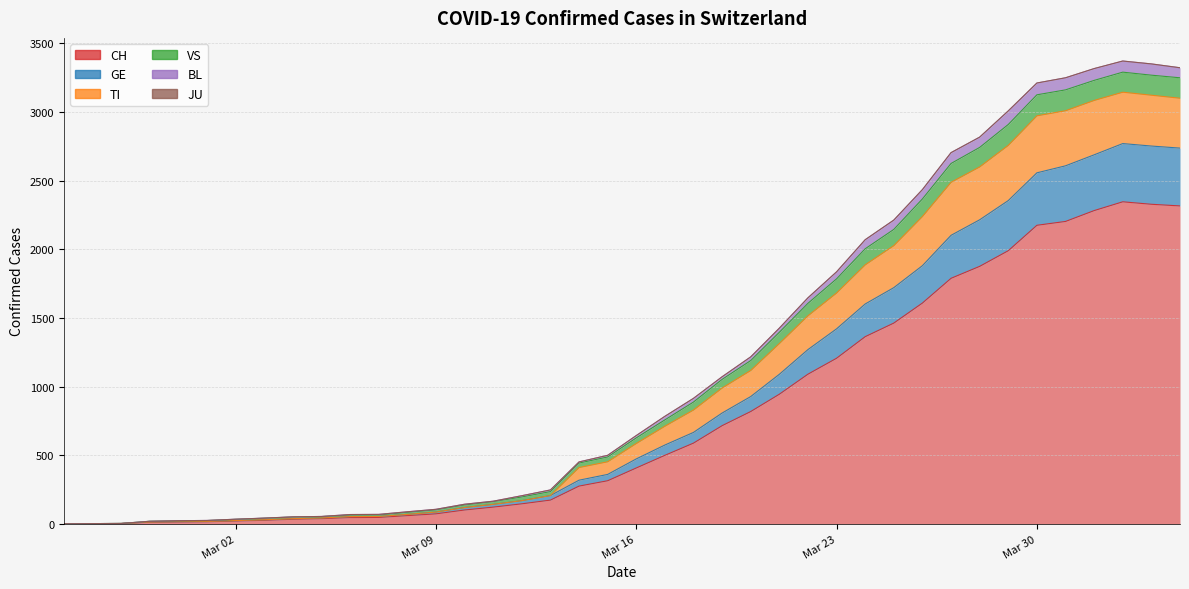

True or false: BL and VS intersect in this chart.

False